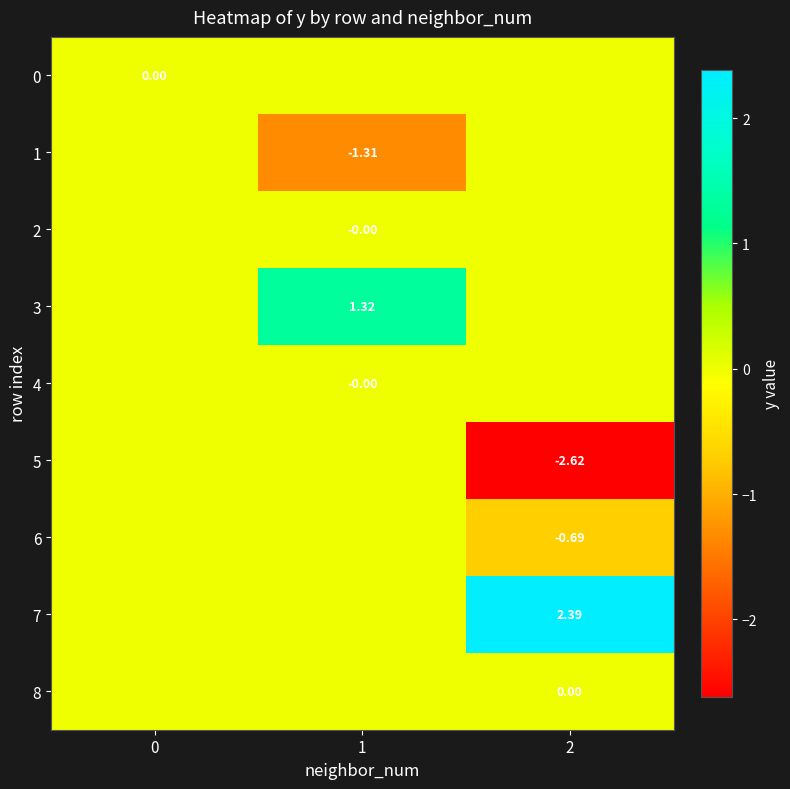

Count the 4 values in the range 0 to 1.

2